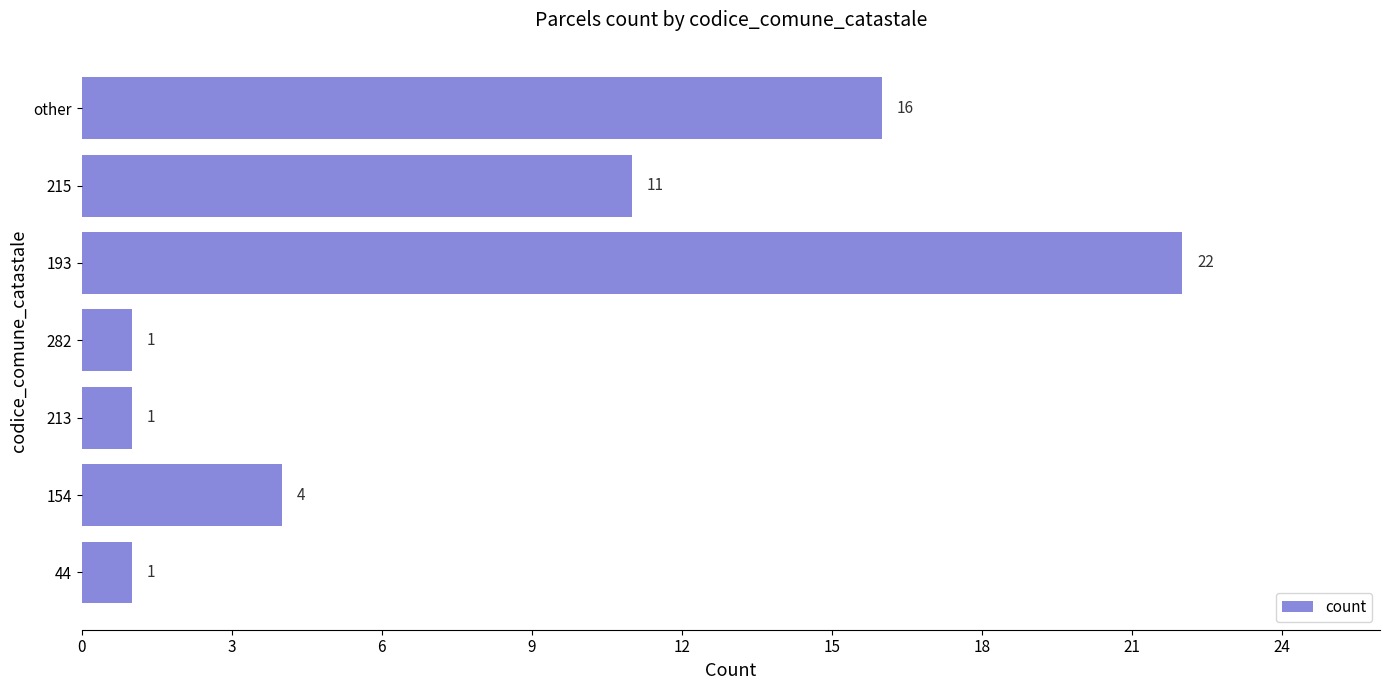

At which category does the chart reach its peak across all series?

193